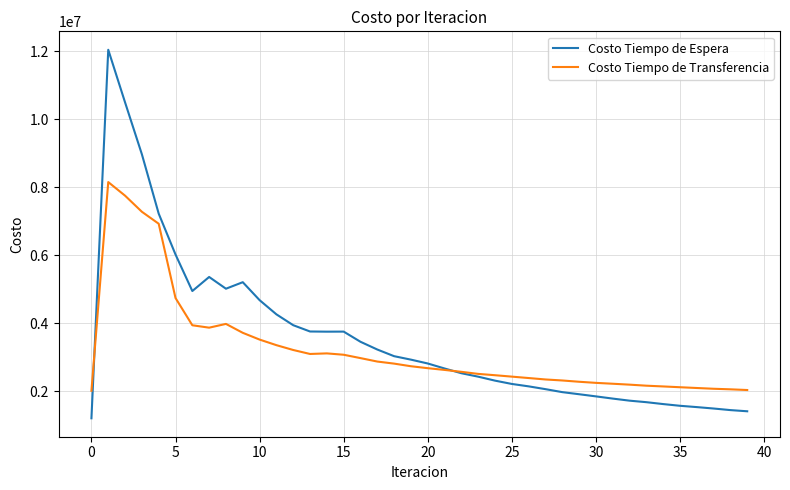

Which series has the widest spread of values?

Costo Tiempo de Espera